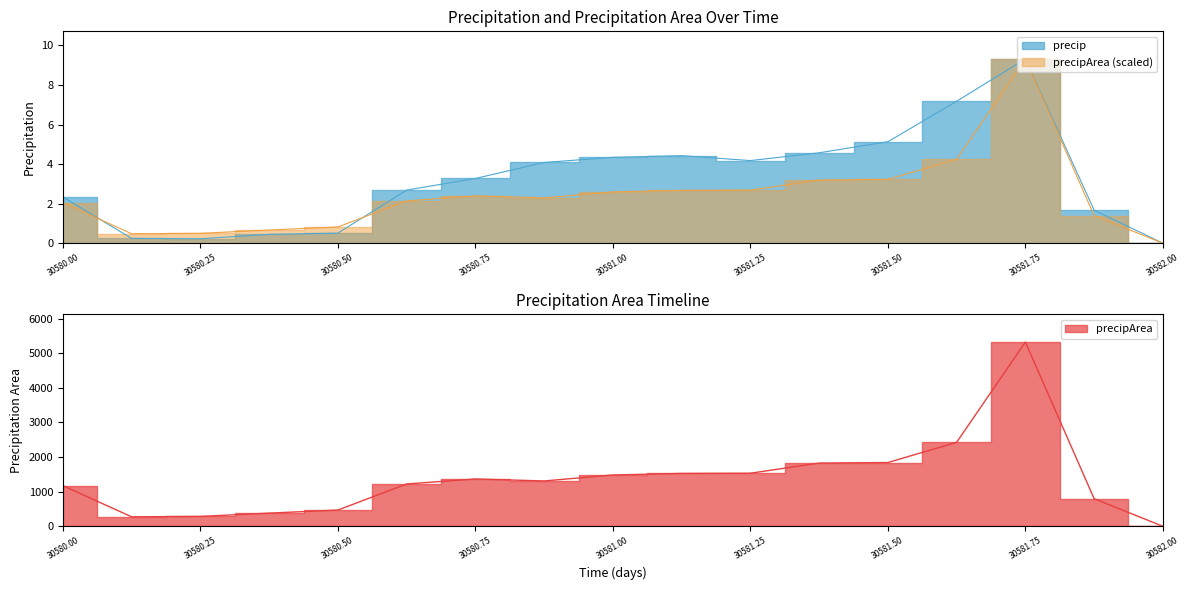

True or false: precip and precipArea intersect in this chart.

True